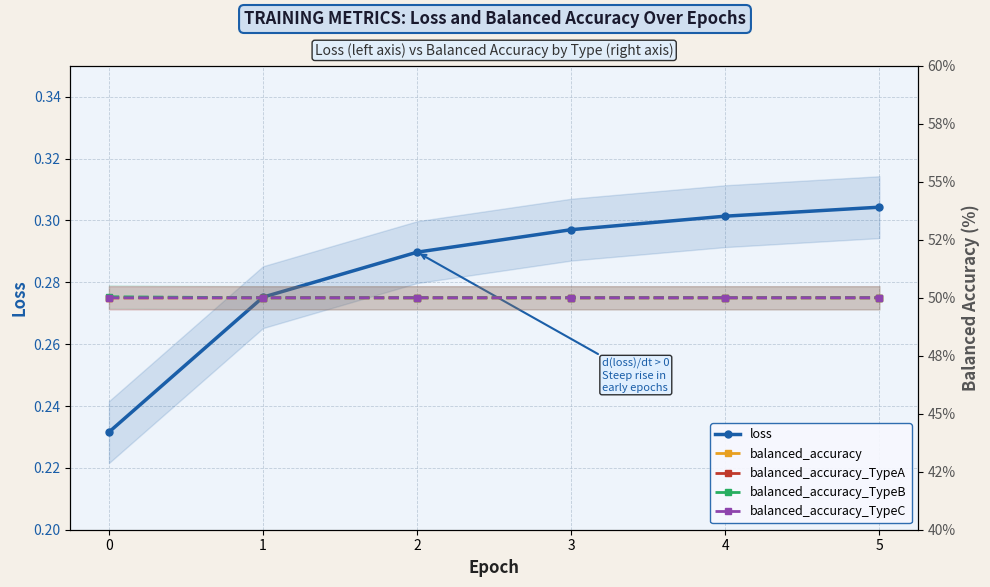

What is the highest value of the balanced_accuracy_TypeA series?

50.0